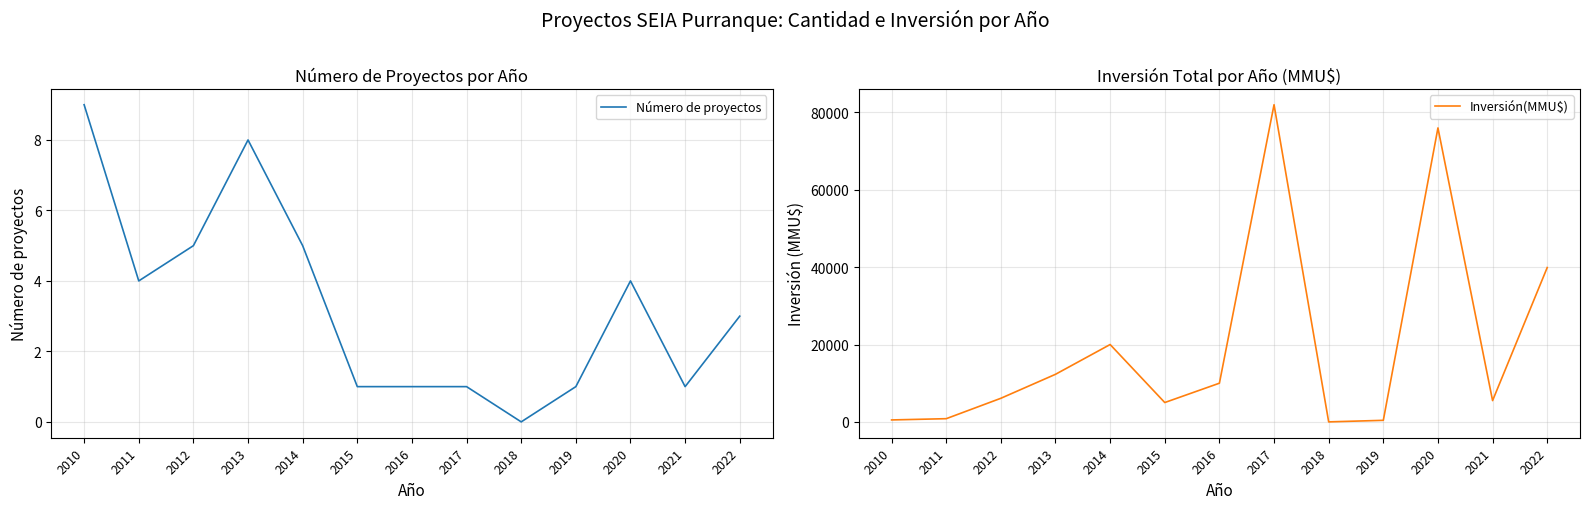

At which category is the sum across all series the highest?

2017